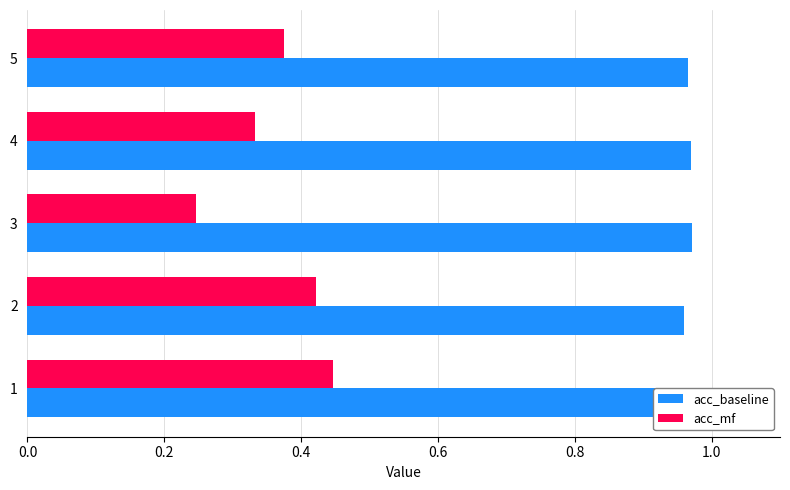

Rank the series by their maximum value, from lowest to highest.

acc_mf, acc_baseline